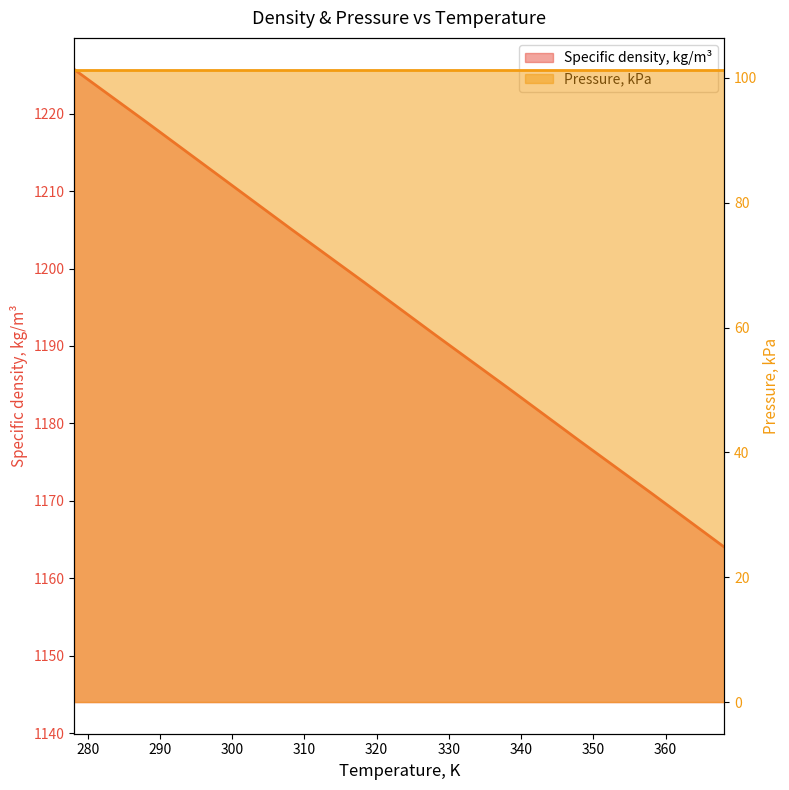

Approximately how many times larger is the value at 298.15 compared to 368.15?

1.0